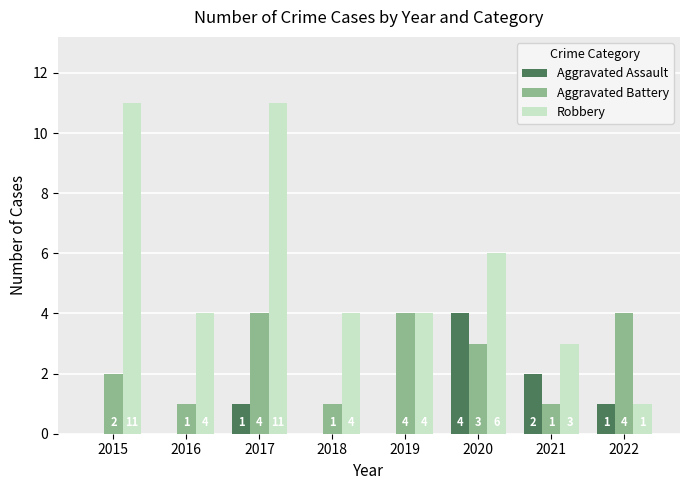

The Aggravated Battery series shows 1 at 2016. True or false?

True